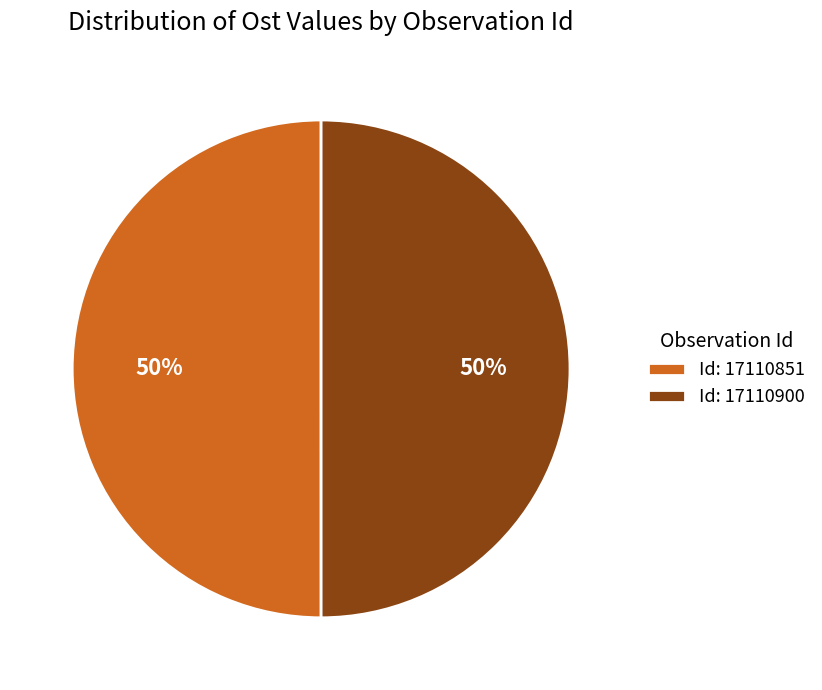

Approximately how many times larger is the value at Id: 17110900 compared to Id: 17110851?

1.0